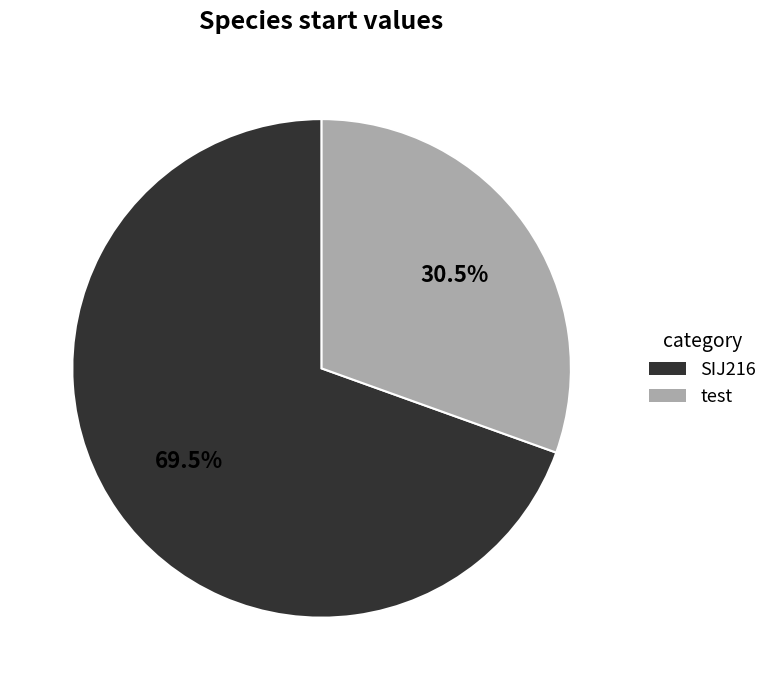

What is the ratio of the value at test to the value at SIJ216?

0.4